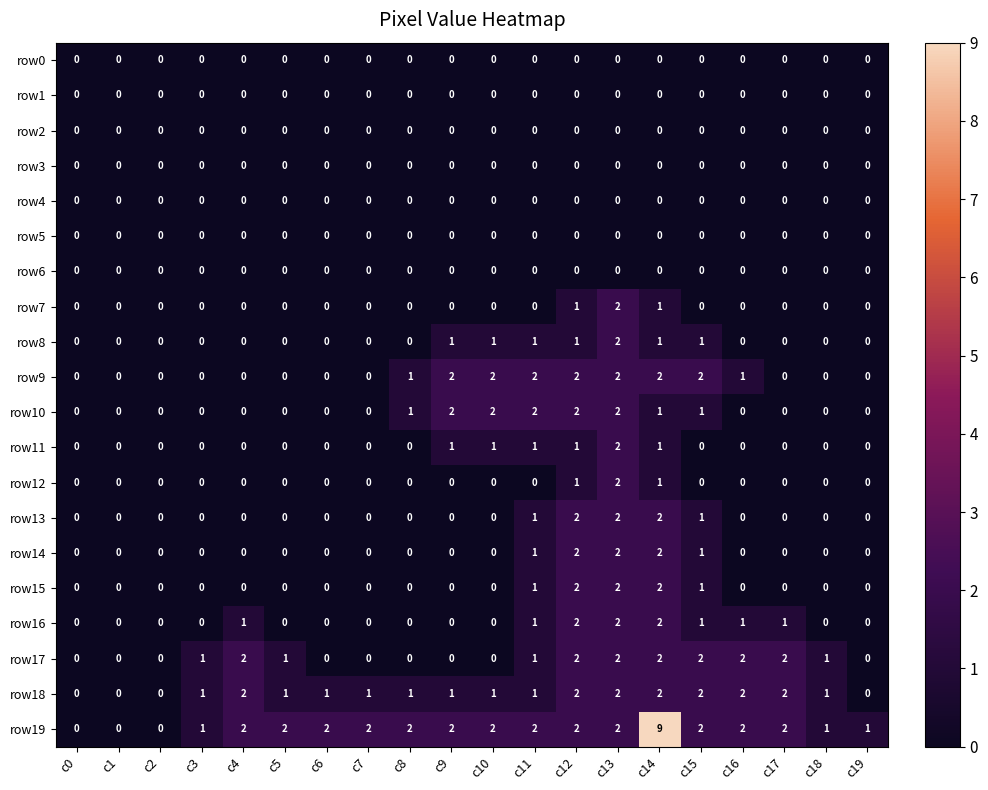

At which category is the sum across all series the highest?

c14